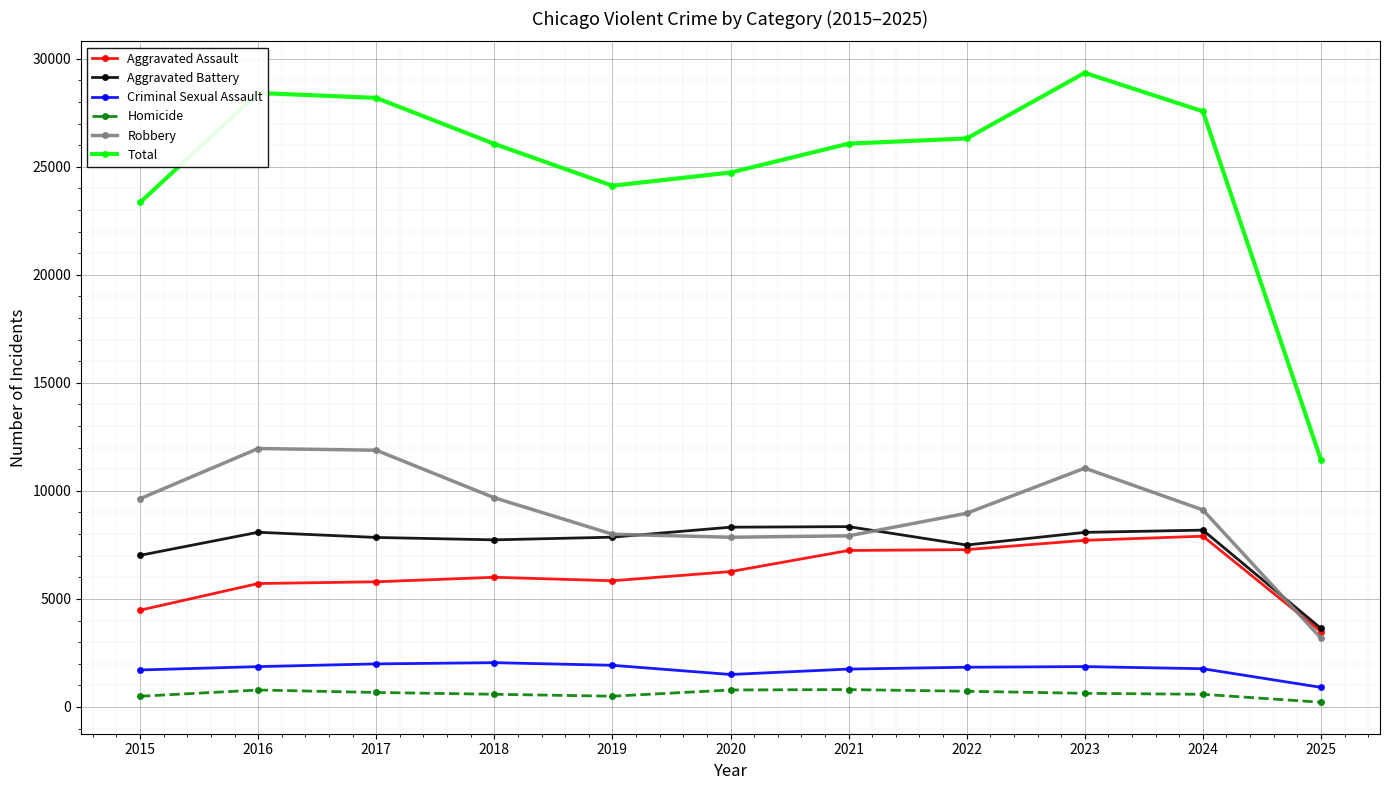

What is the difference between the Aggravated Battery values at 2024 and 2015?

1166